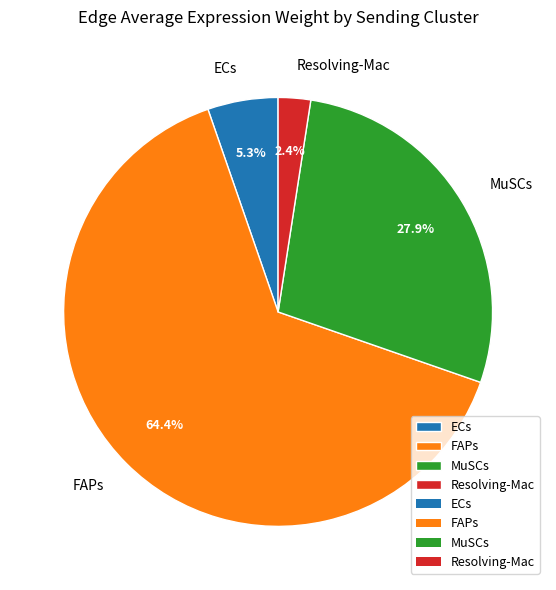

Is there a majority slice in this chart?

Yes